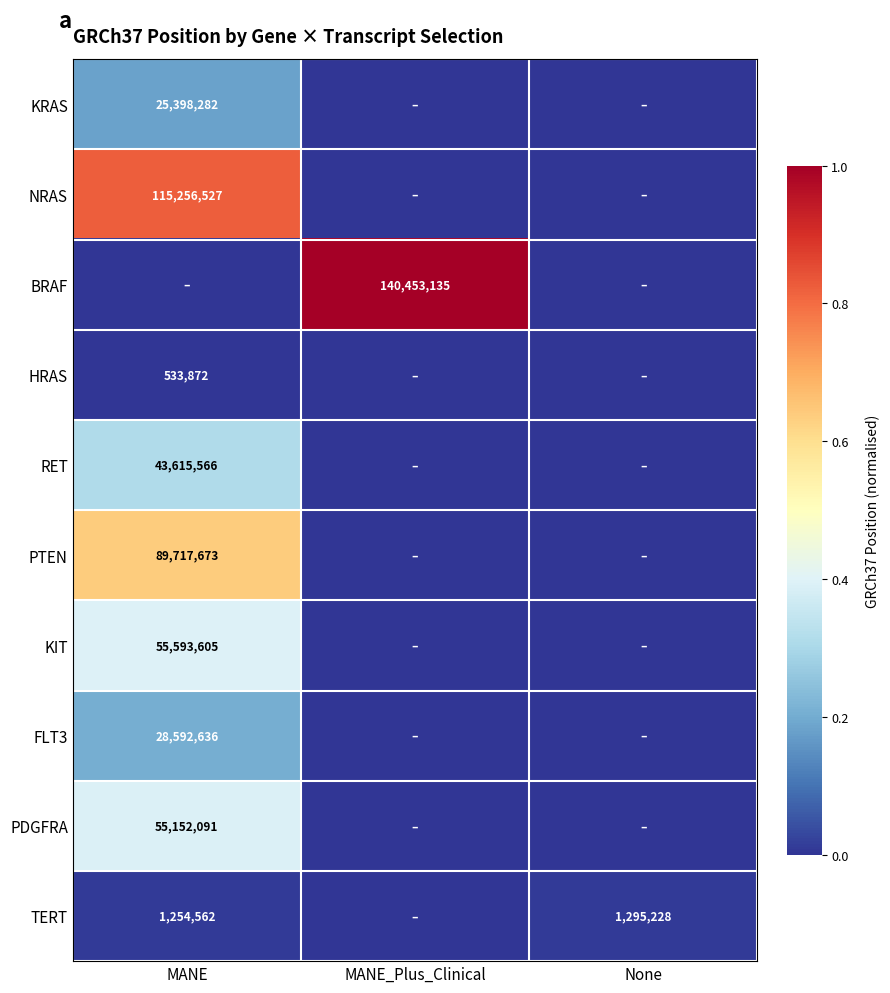

True or false: HRAS has a value of 911736 at MANE.

False